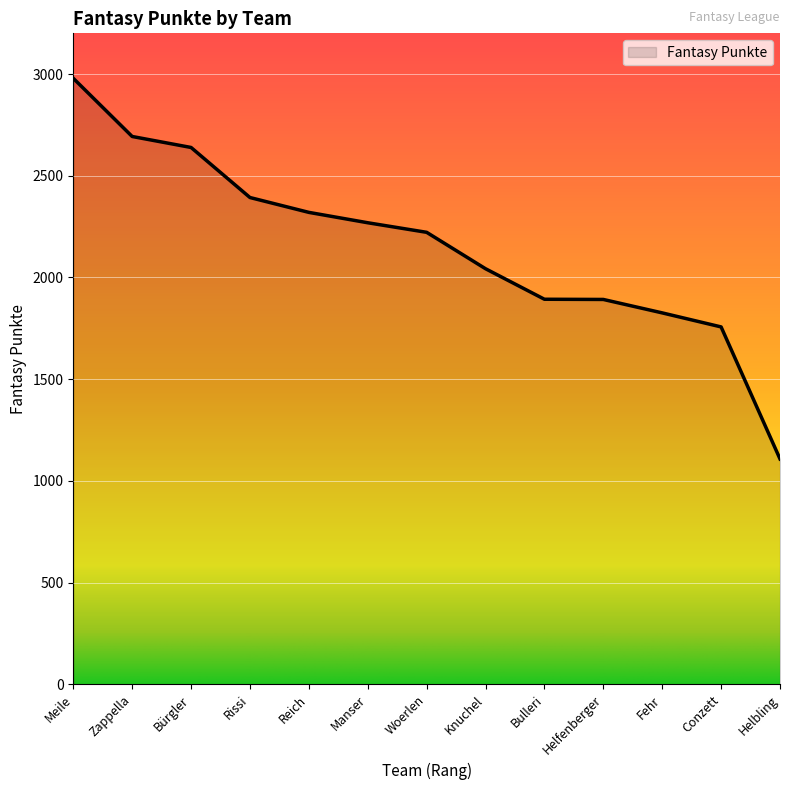

The chart shows a value of 3719 at Reich. True or false?

False